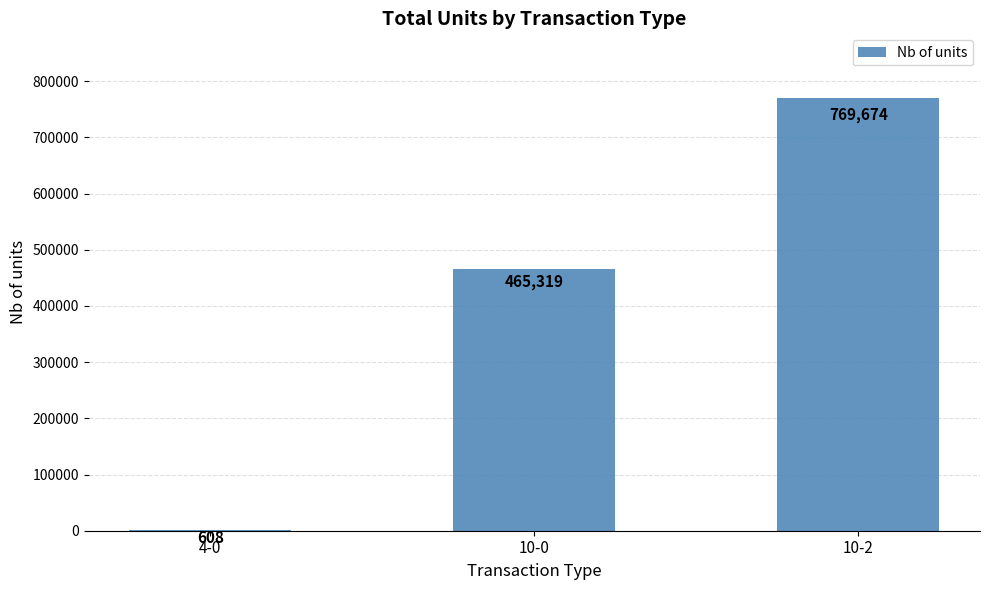

True or false: the data shows 266585 at 10-0.

False